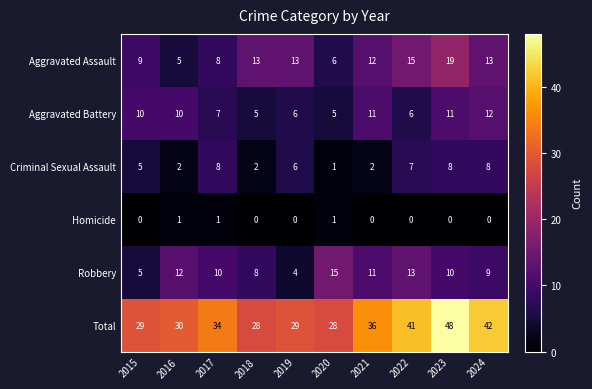

Count the Homicide values in the range 0 to 1.

10